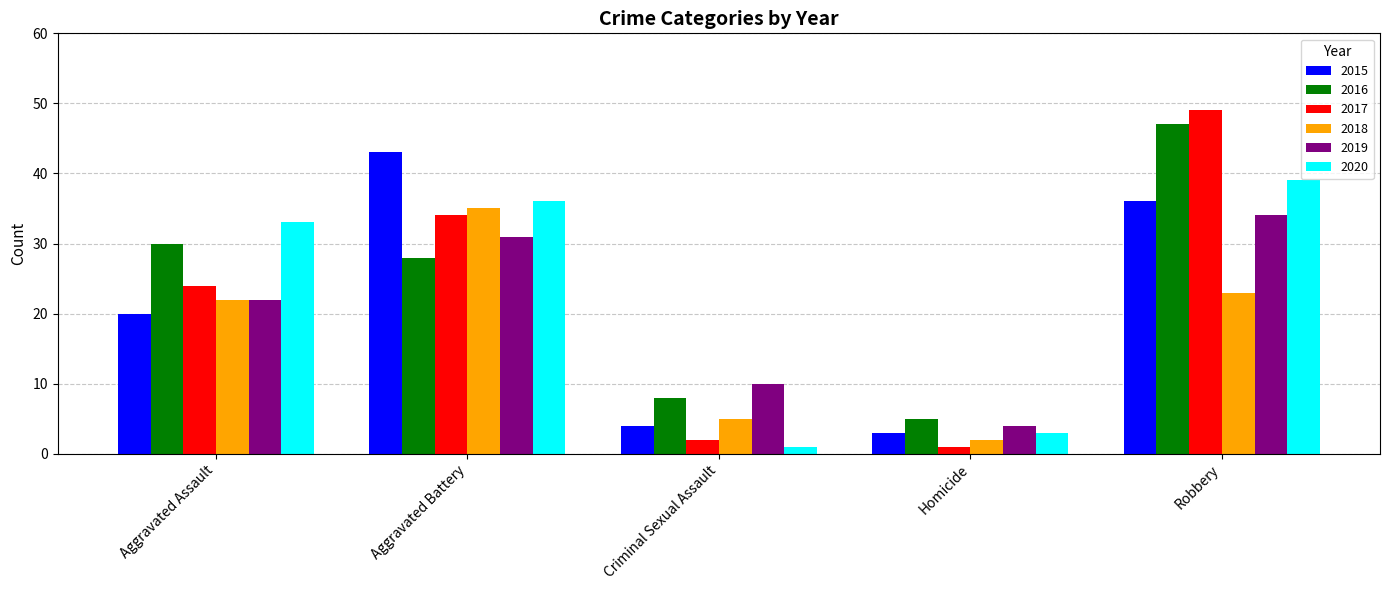

Is the value of 2017 at Robbery greater than the value of 2018 at Aggravated Battery?

Yes